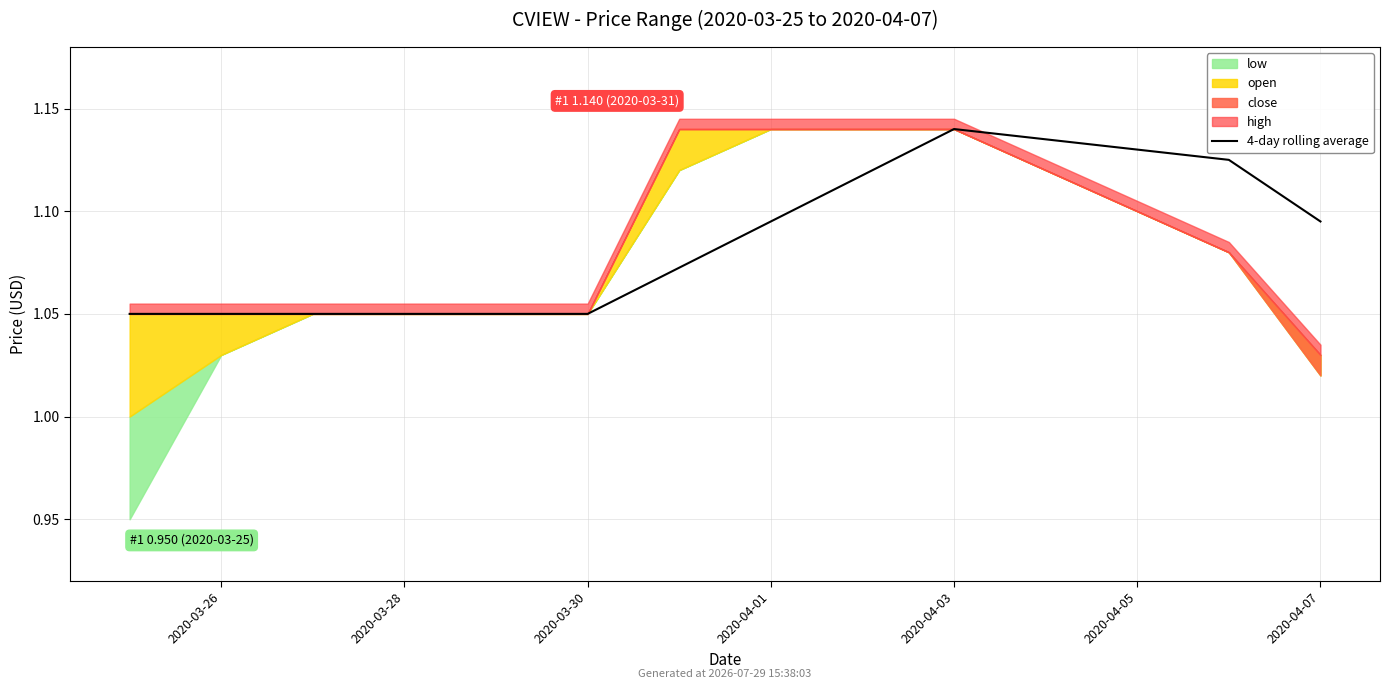

At which label is the value closest to 1?

2020-03-26